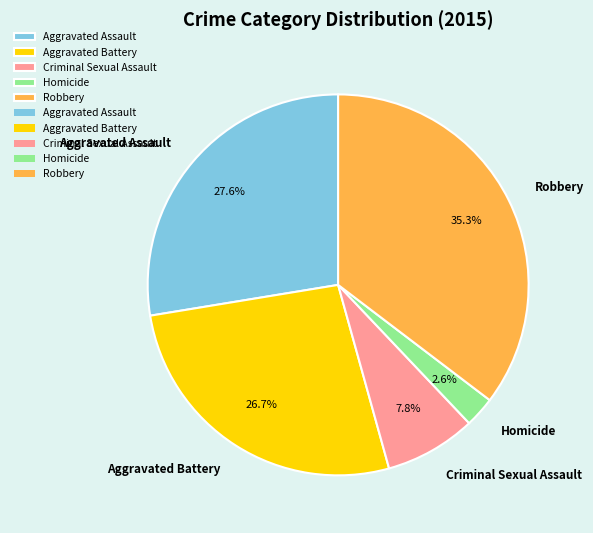

To the nearest percent, what is the difference between the largest and smallest slice percentages?

33%